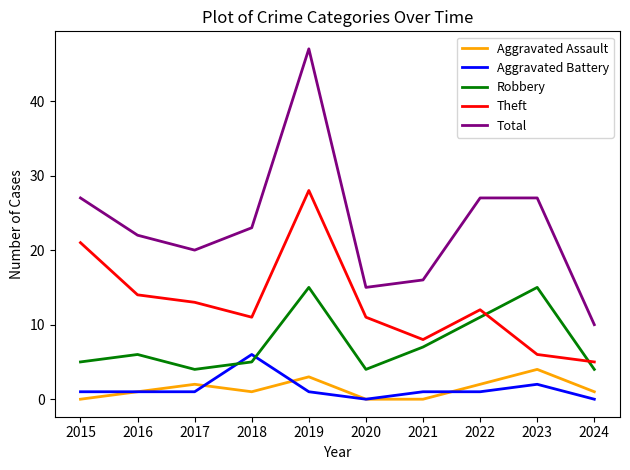

How many lines are shown in the chart?

5